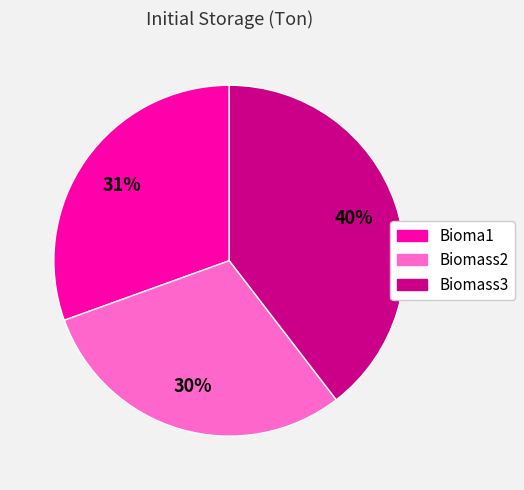

Which slice is the smallest?

Biomass2